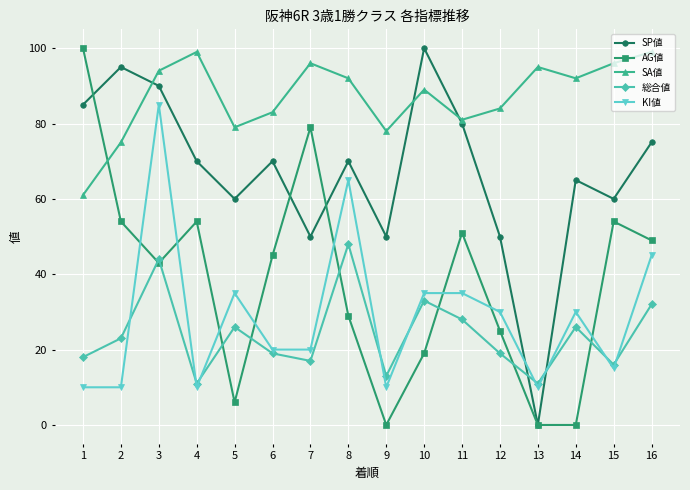

Is the value of SA値 at 14 greater than the value of AG値 at 12?

Yes